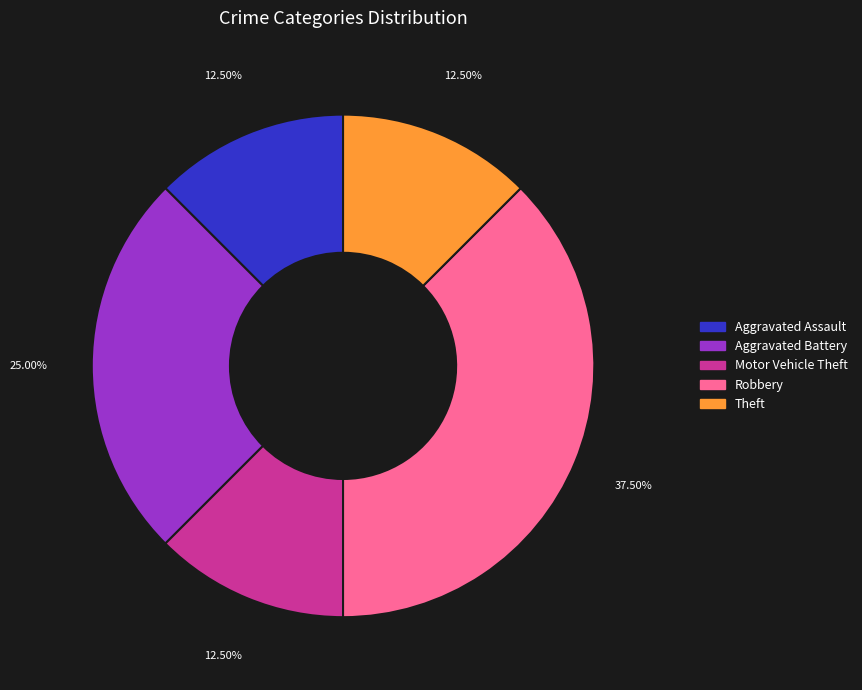

Does Motor Vehicle Theft account for over 50% of the chart?

No